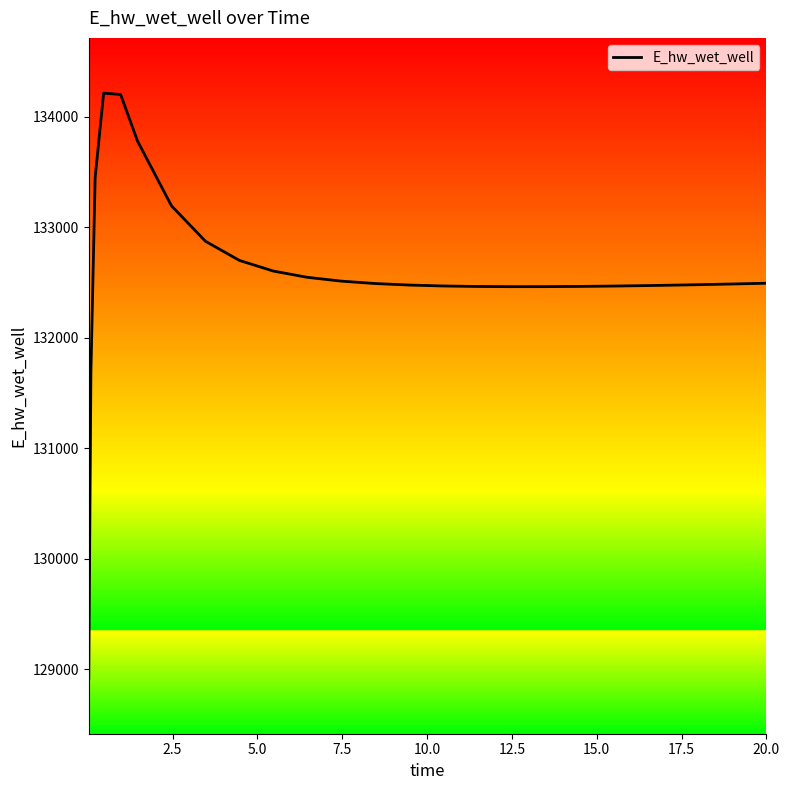

What is the minimum value shown in the chart?

128916.1